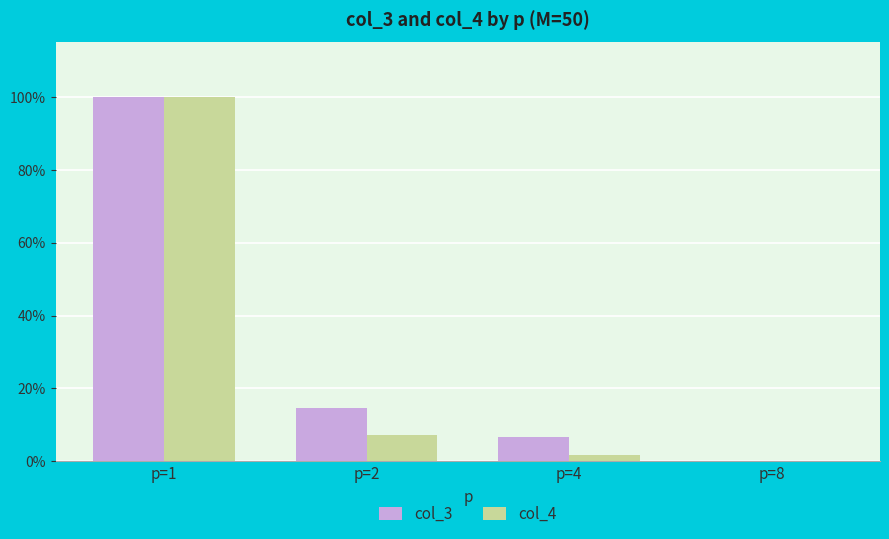

List the series in order of their overall mean, lowest first.

col_4, col_3